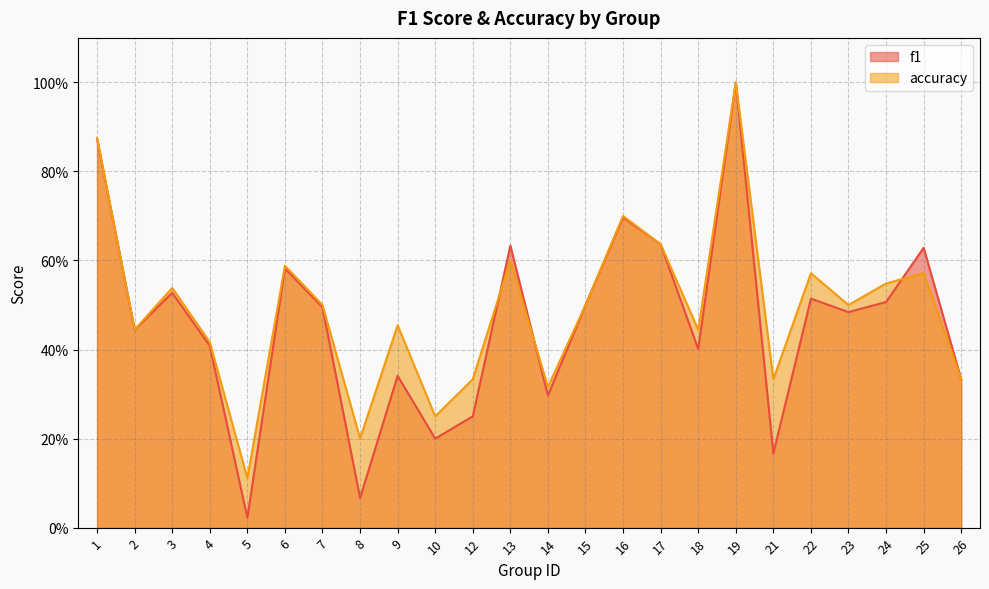

What is the difference between the maximum and second lowest values in the f1 series?

0.9